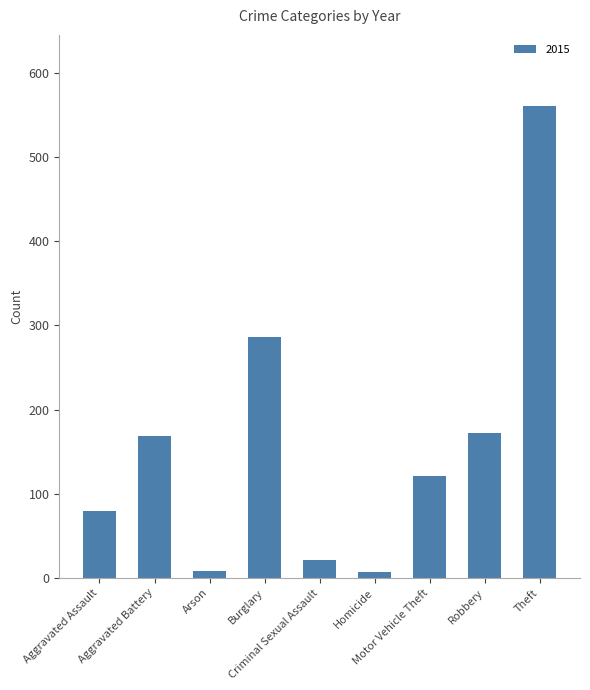

How many distinct data groups are displayed?

1